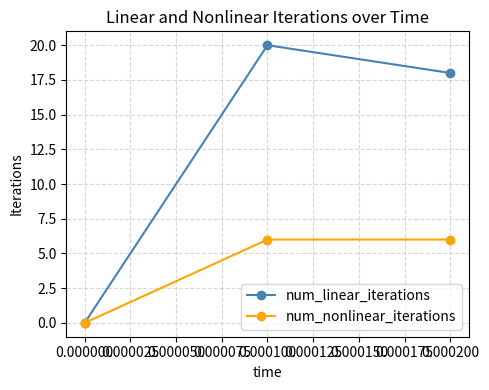

Rank the series by their average value, from lowest to highest.

num_nonlinear_iterations, num_linear_iterations